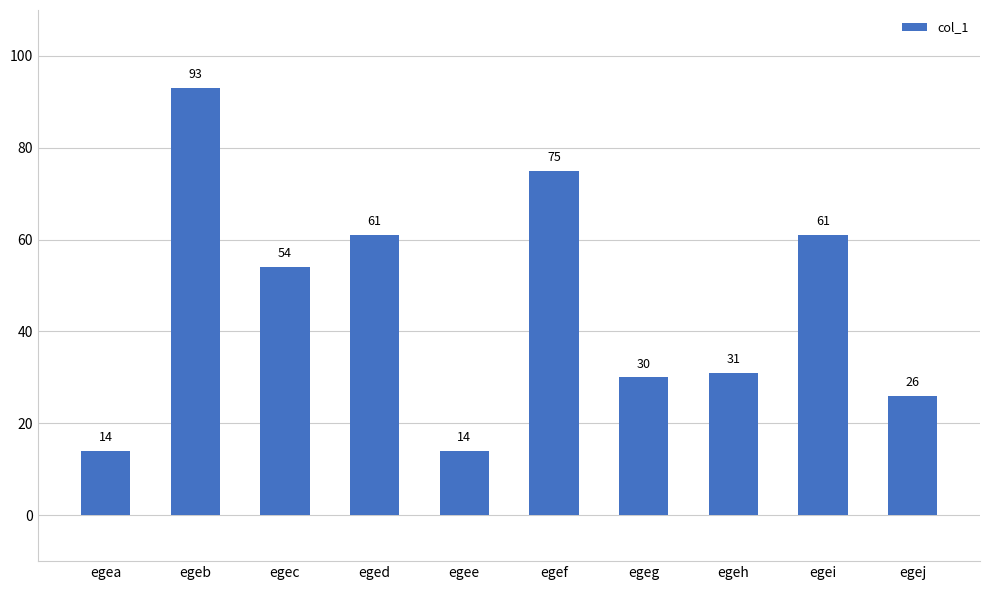

What is the difference between the maximum and minimum values?

79